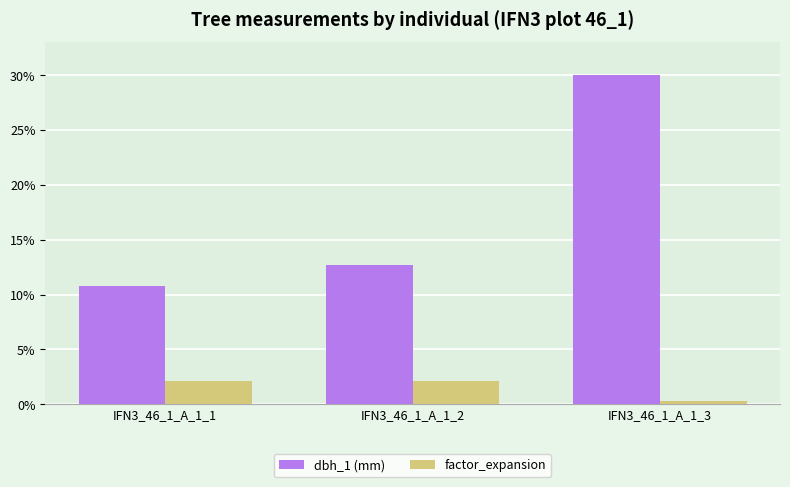

Which series has the largest total across all categories?

dbh_1 (mm)